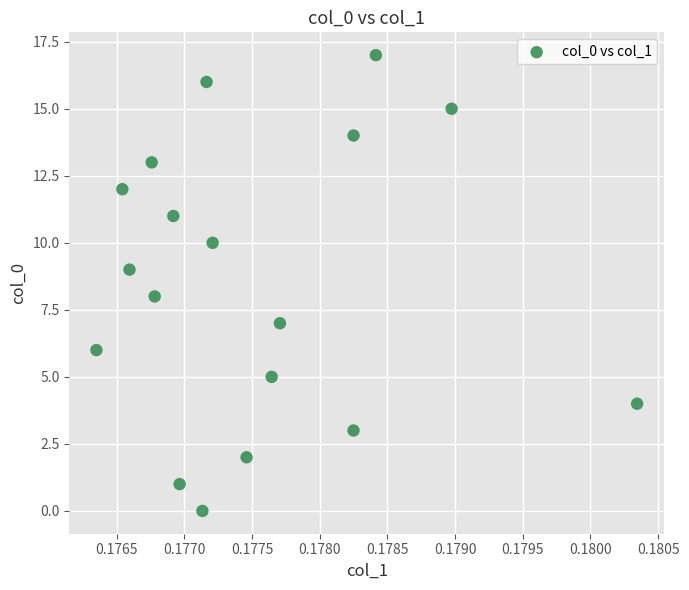

What is the range of Y values (max minus min)?

17